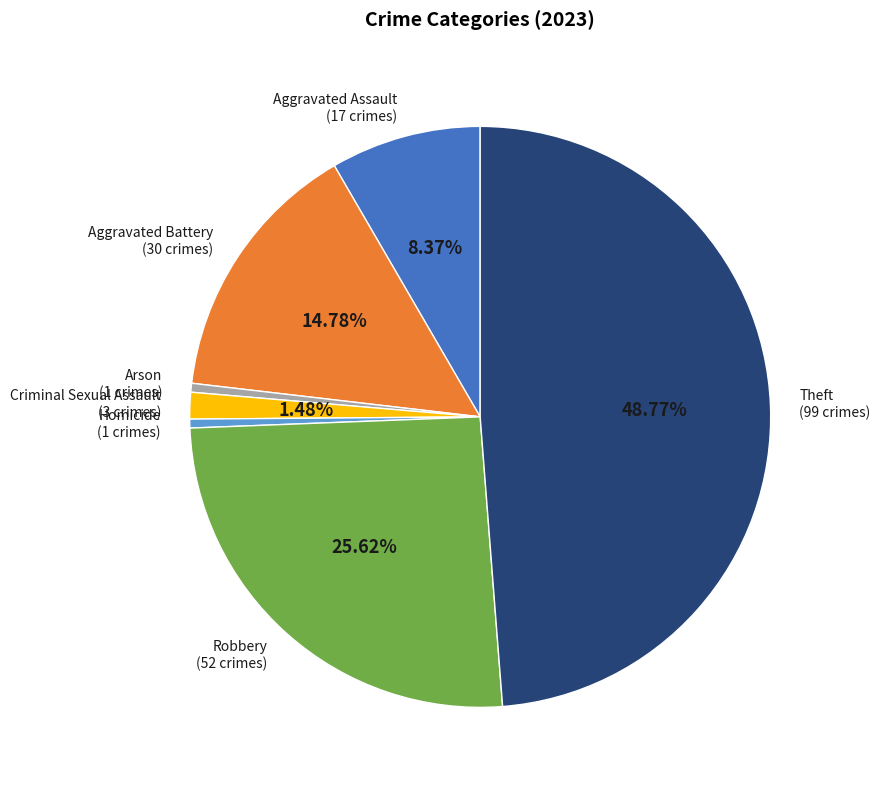

Does Theft (99 crimes) represent more than half of the total?

No